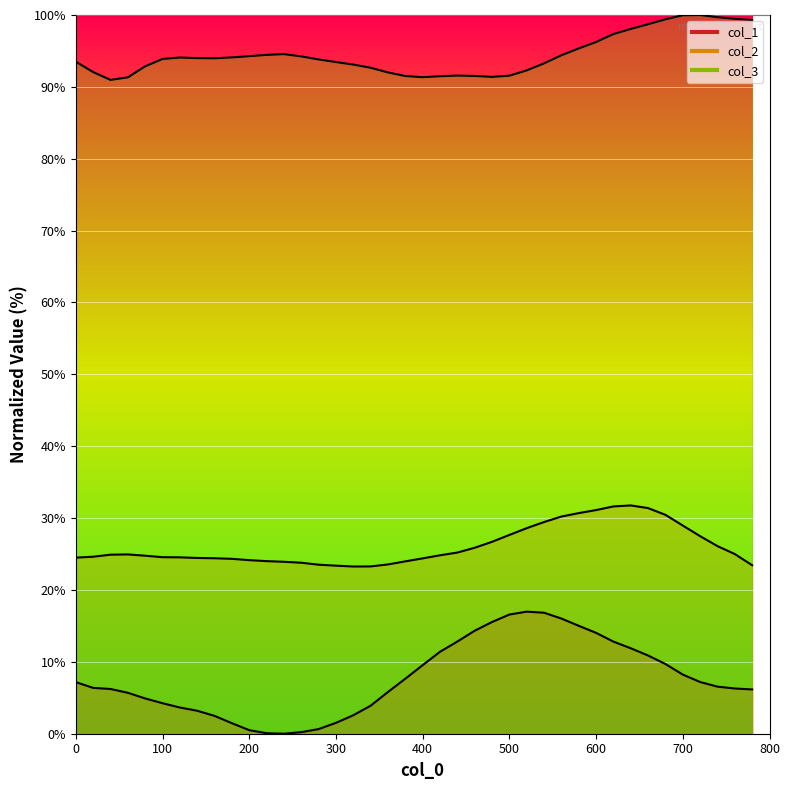

Which series changed the most between 260 and 620?

col_1